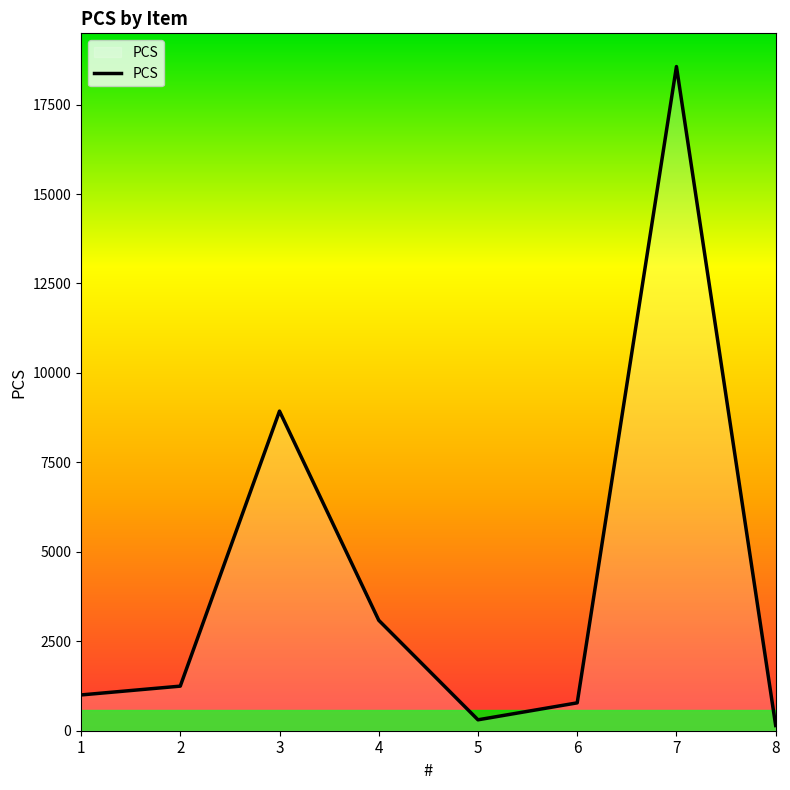

How many categories are shown in the chart?

8